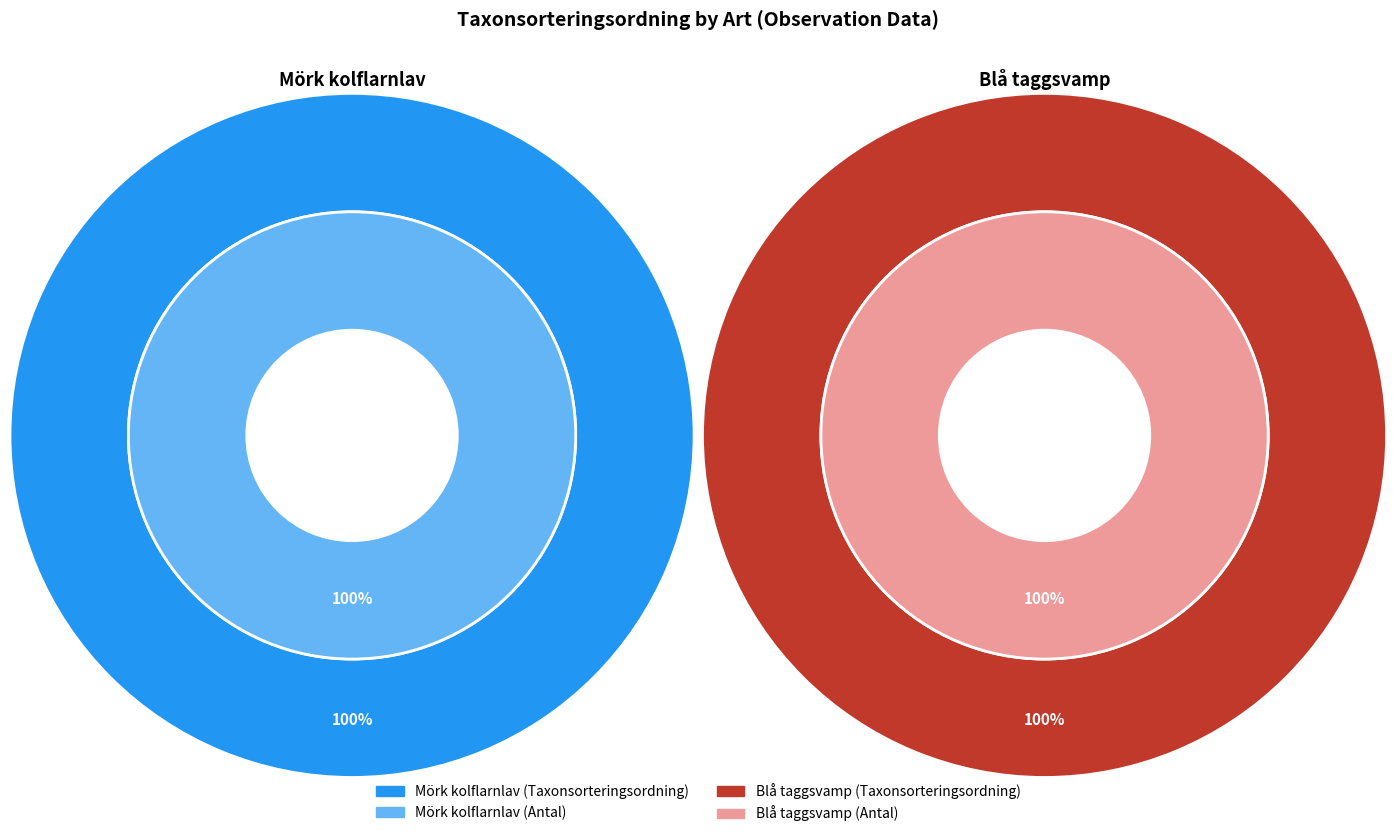

Between Mörk kolflarnlav and Blå taggsvamp, which is larger?

Blå taggsvamp